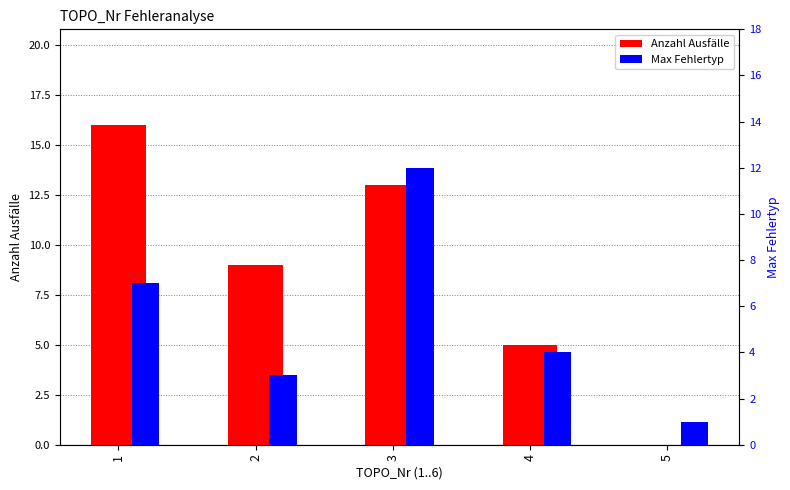

Is it true that Anzahl Ausfälle equals 9 at 2?

True